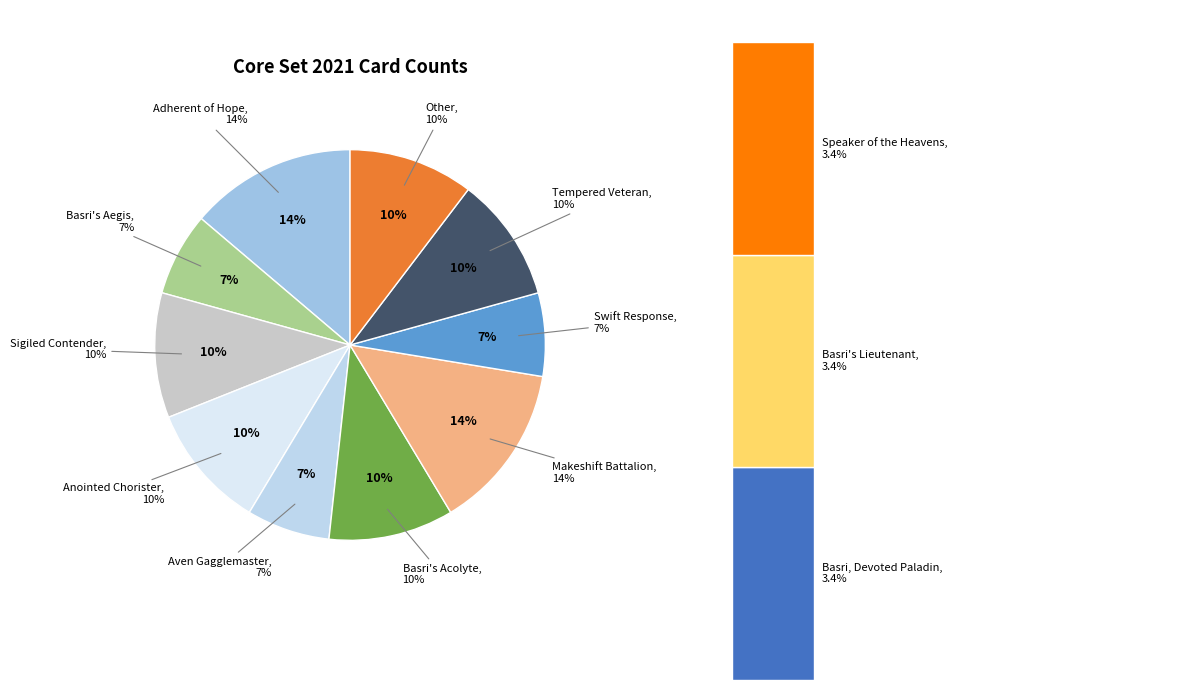

To the nearest percent, what is the difference between the largest and smallest slice percentages?

10%